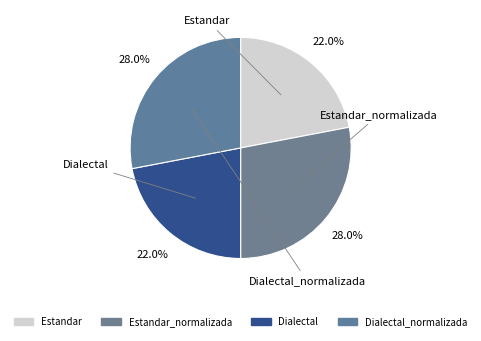

Which slice is the largest?

Estandar_normalizada